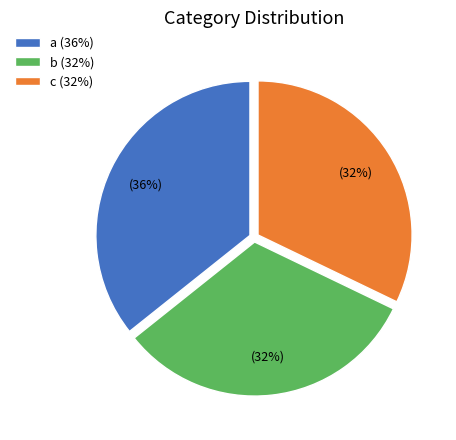

True or false: c accounts for 18% of the total.

False